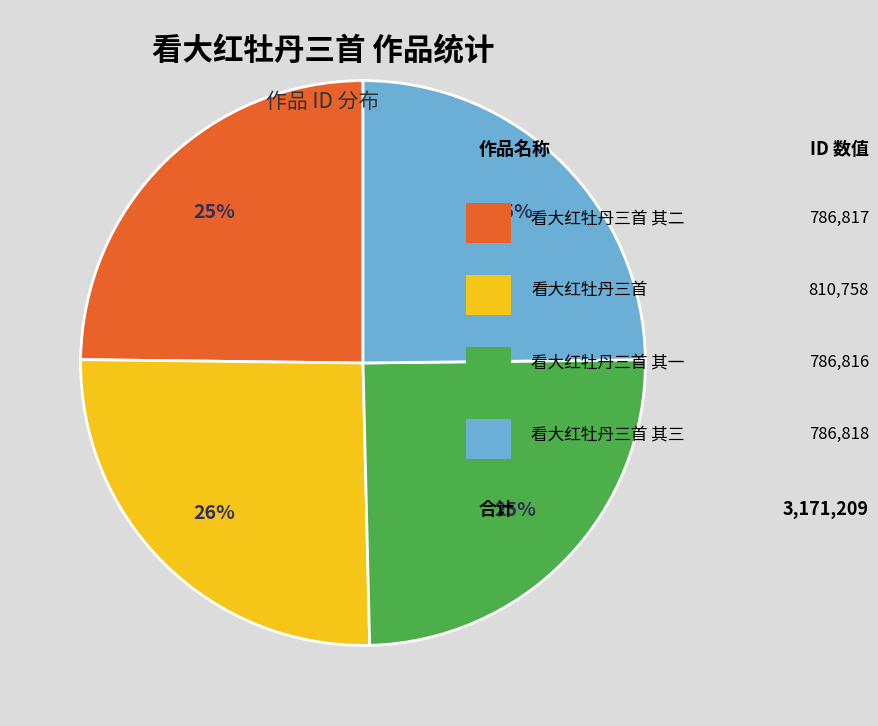

To the nearest percent, what is the average slice percentage?

25%